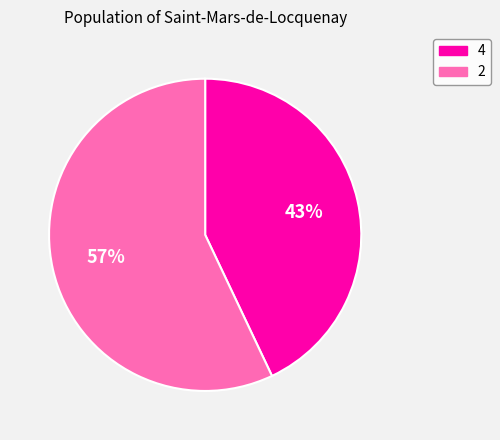

Approximately how many times larger is the value at 2 compared to 4?

1.3